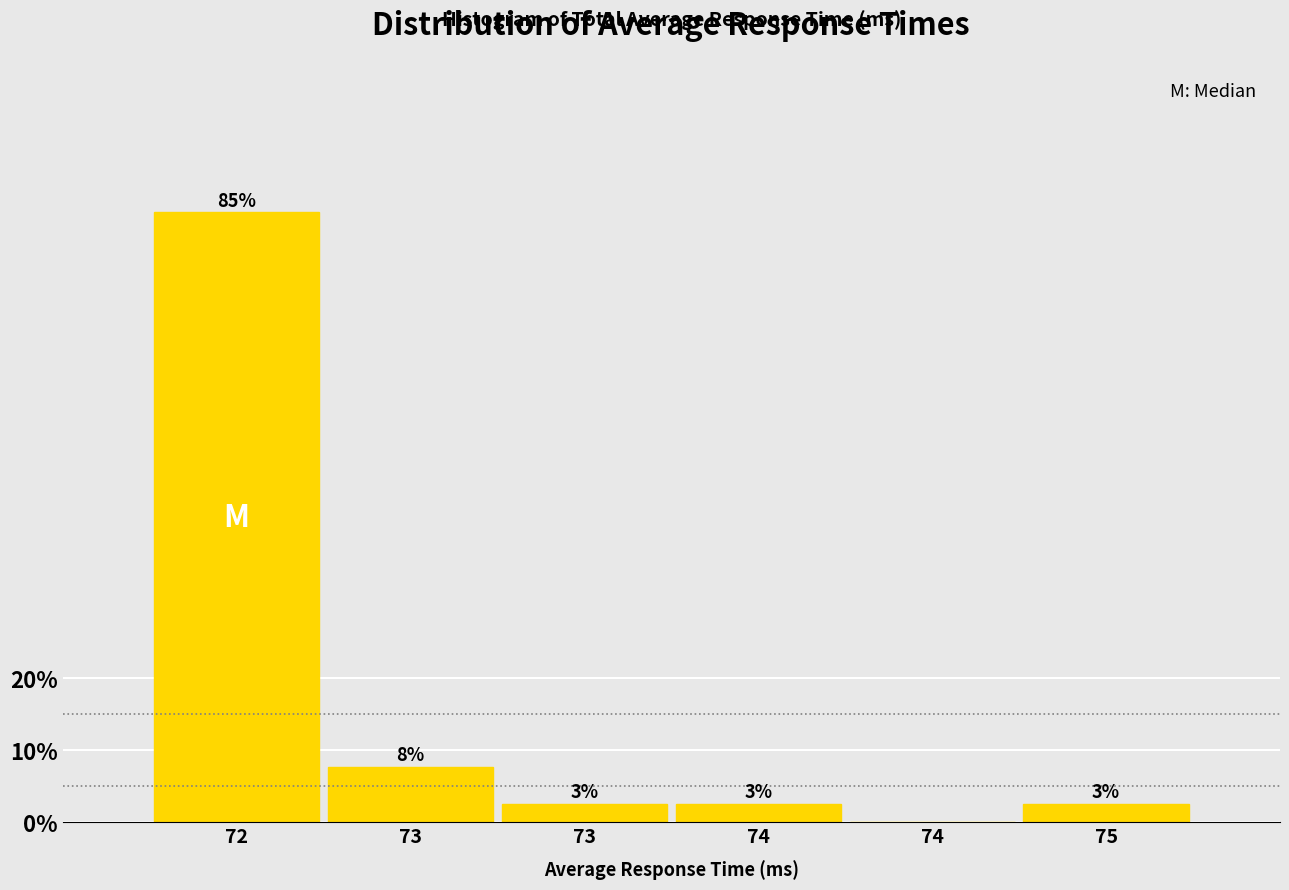

Are the bars horizontal?

No